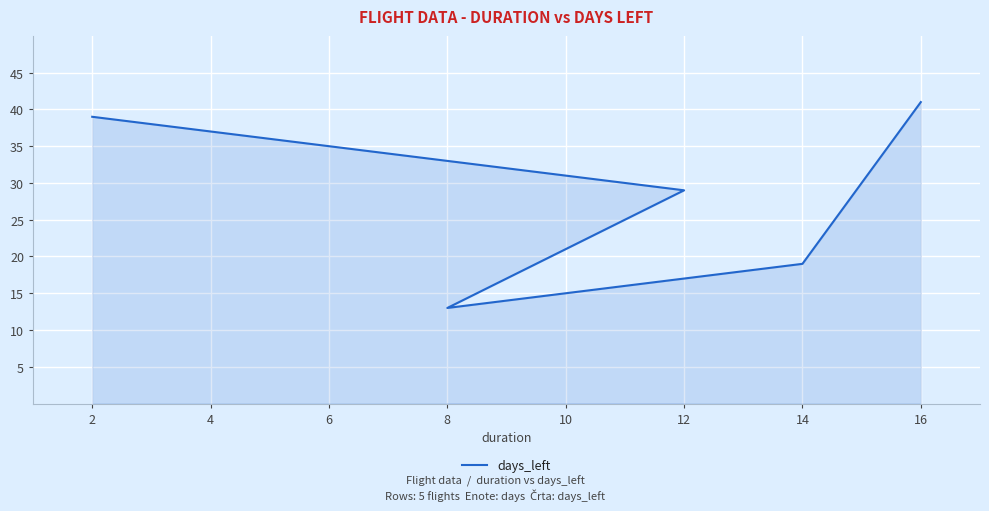

What is the greatest value displayed?

41